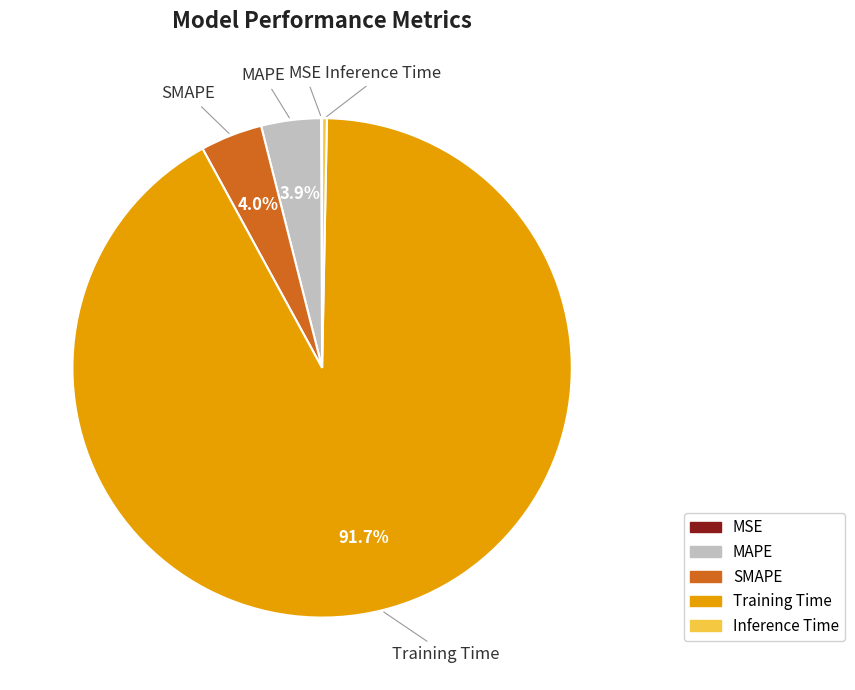

To the nearest percent, what percentage of the pie is MAPE?

4%